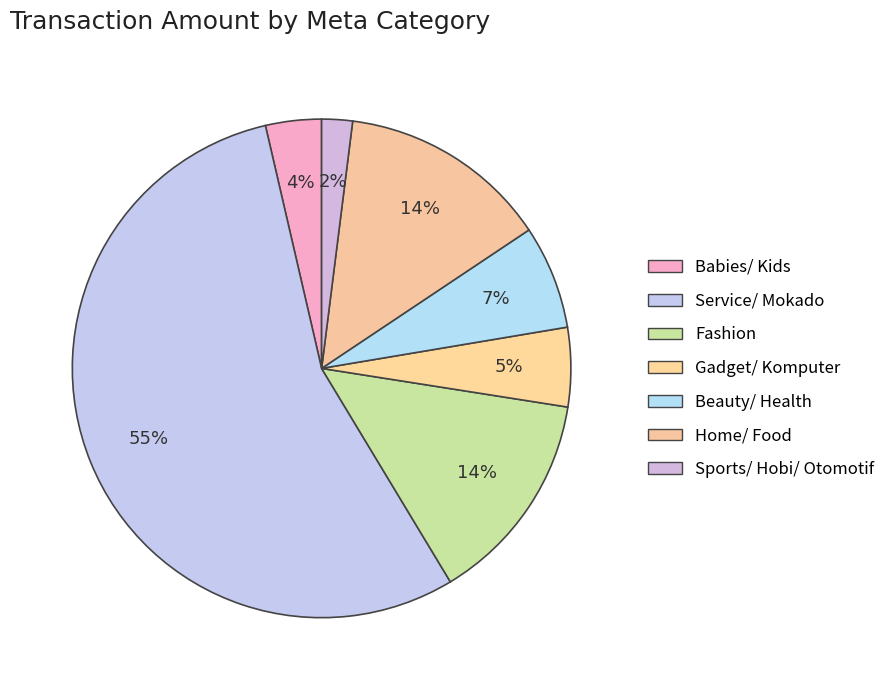

How many slices are in this pie chart?

7